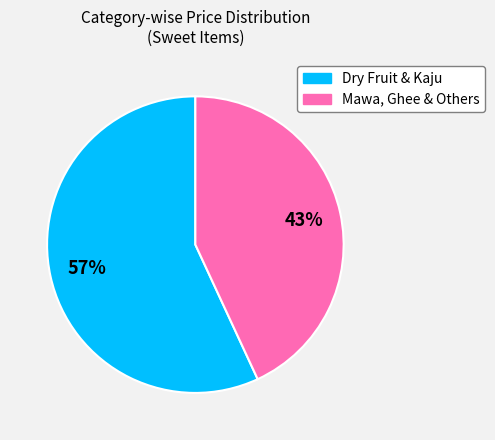

Is there any slice that represents more than half of the pie?

Yes